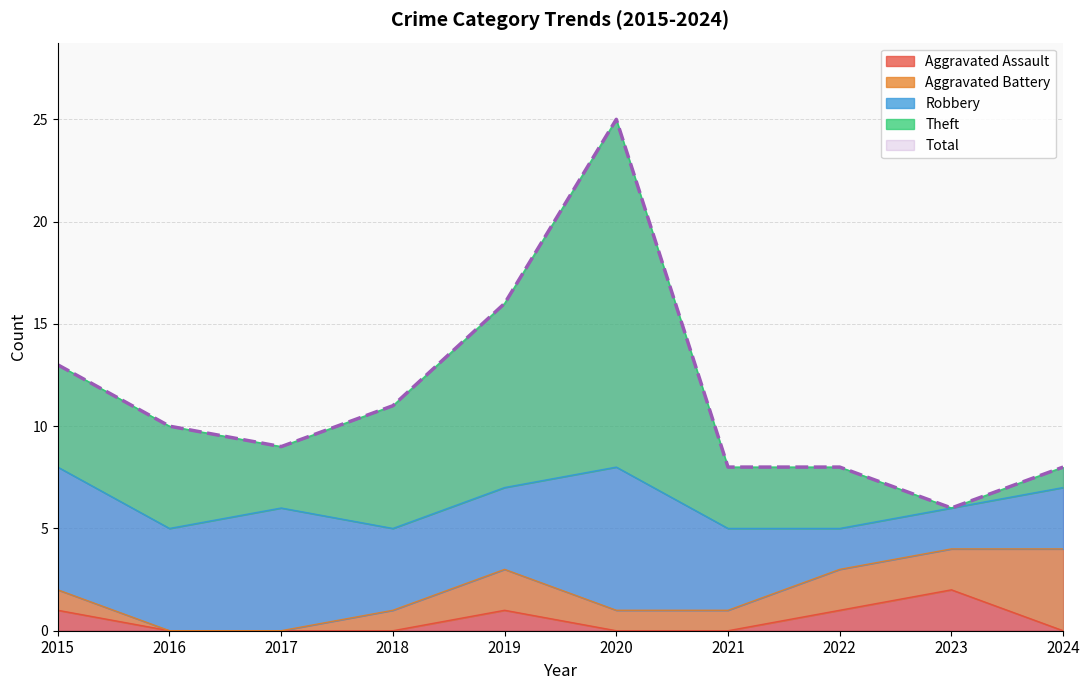

At which label is Aggravated Assault closest to 1?

2015